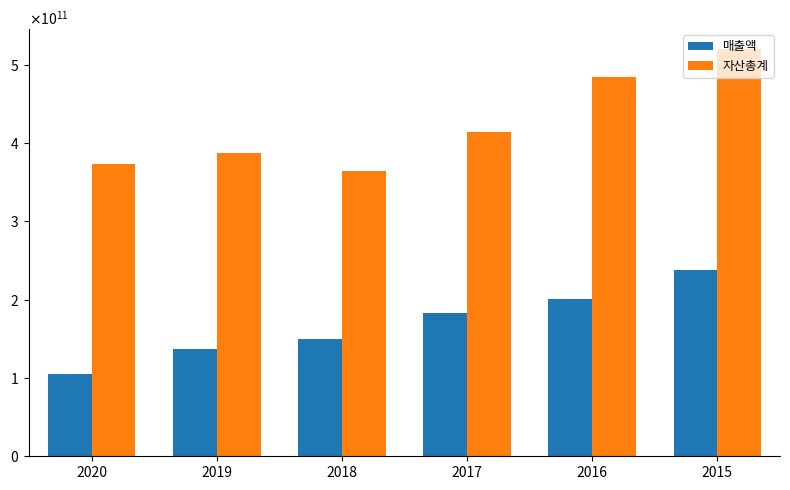

Does the chart contain stacked bars?

No